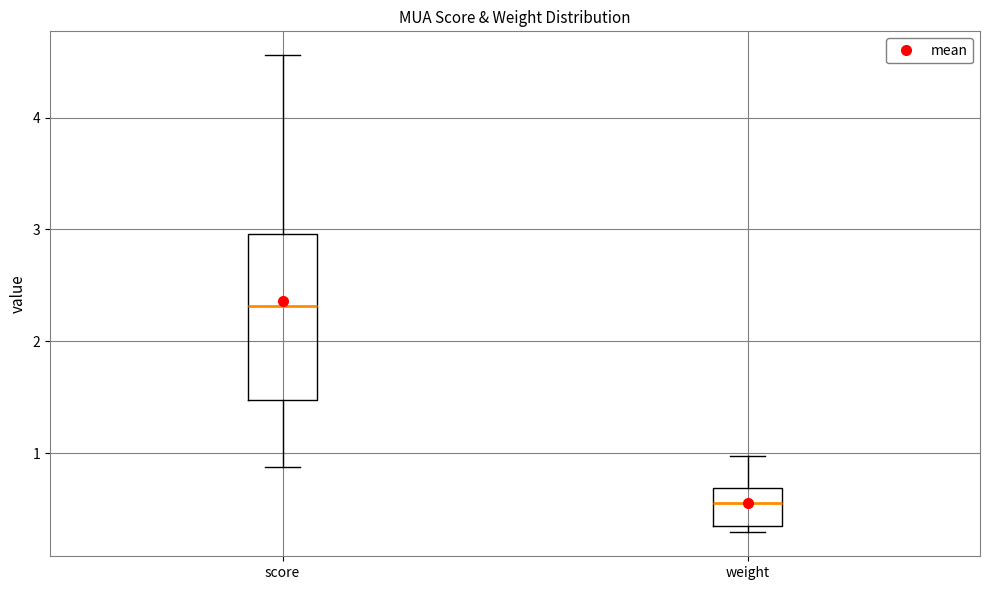

Which box has the lowest median line?

weight